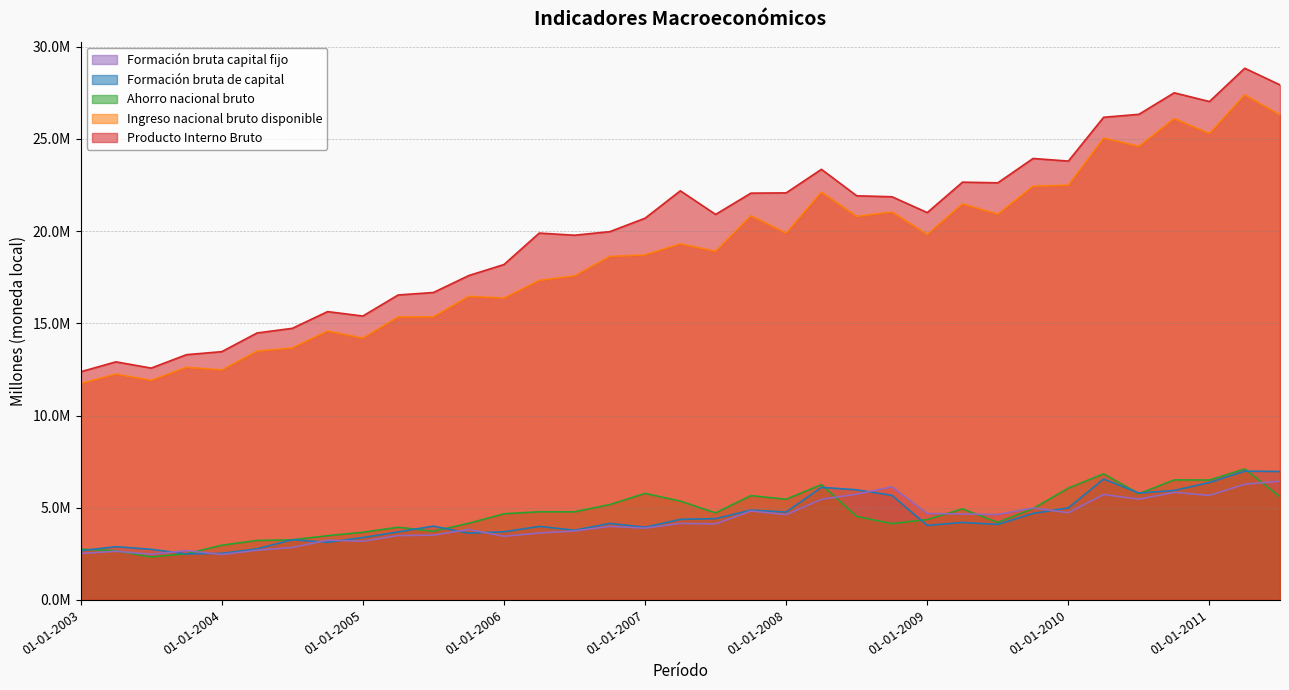

Is the value of Formación bruta capital fijo at 01-10-2004 greater than the value of Producto Interno Bruto at 01-10-2003?

No